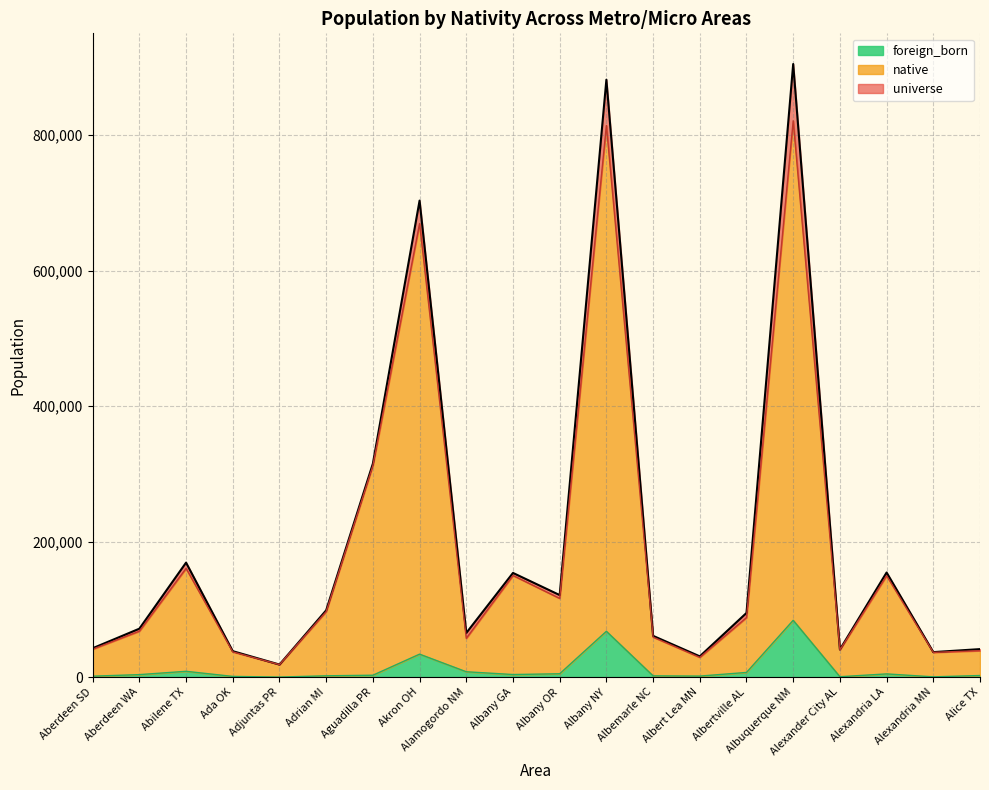

True or false: universe and foreign_born intersect in this chart.

False